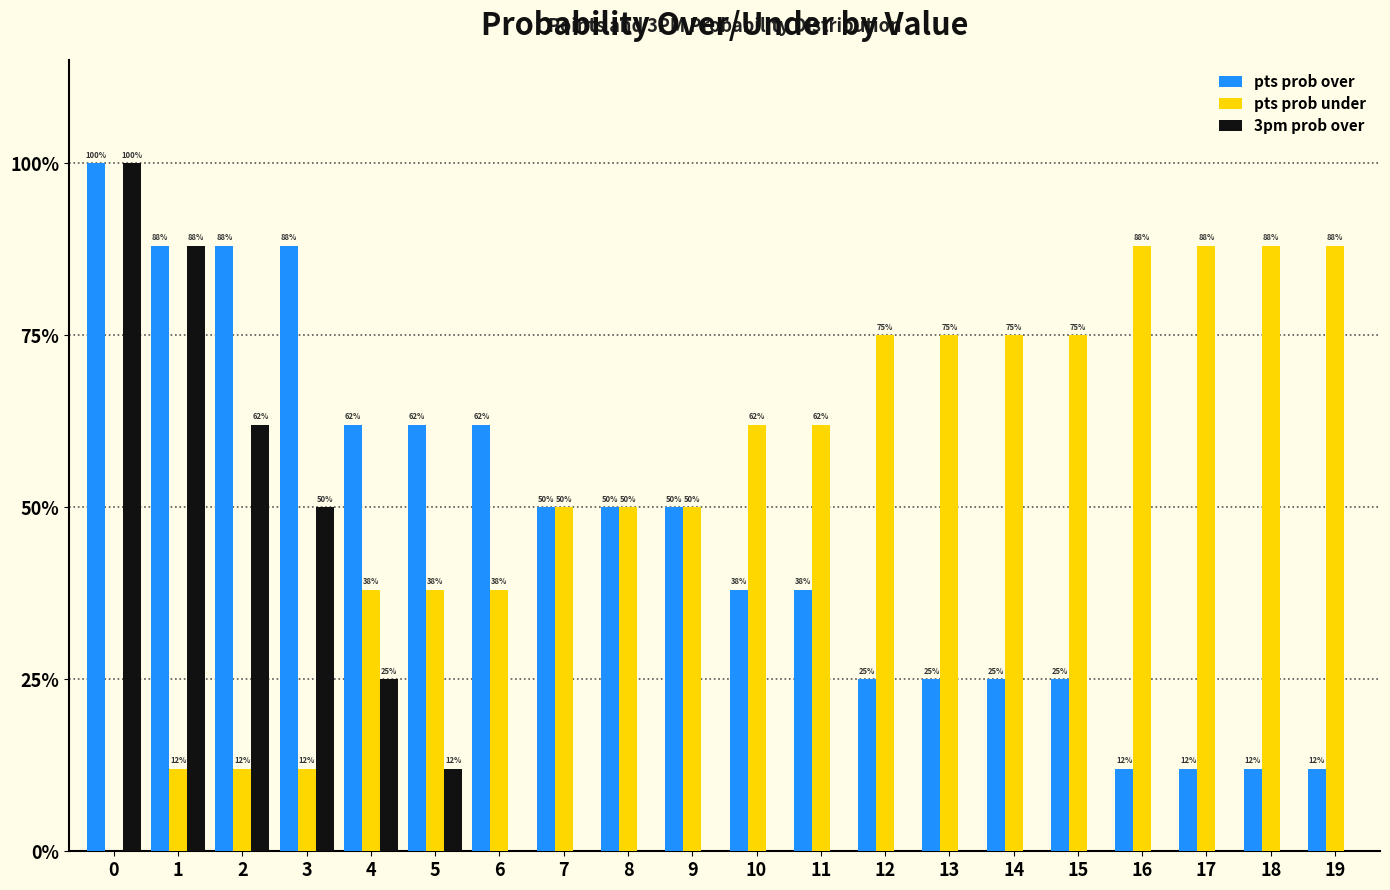

What are all the series names shown in the legend?

pts prob over, pts prob under, 3pm prob over